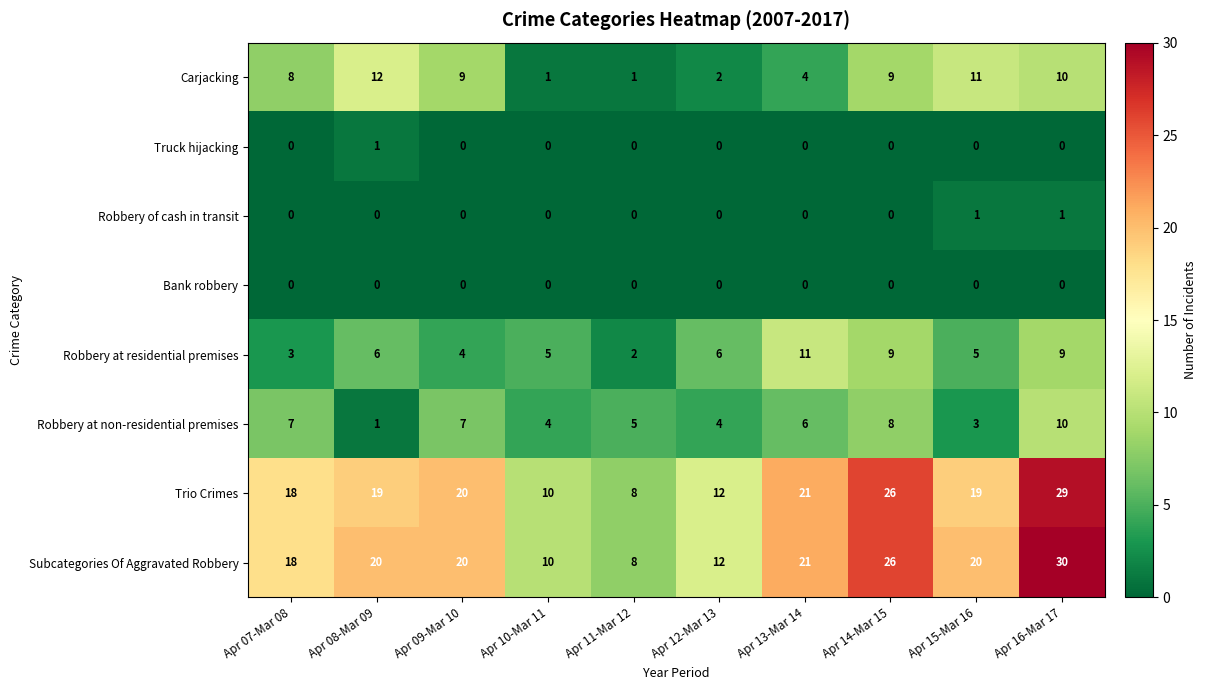

Which label corresponds to the largest value in the chart?

Apr 16-Mar 17